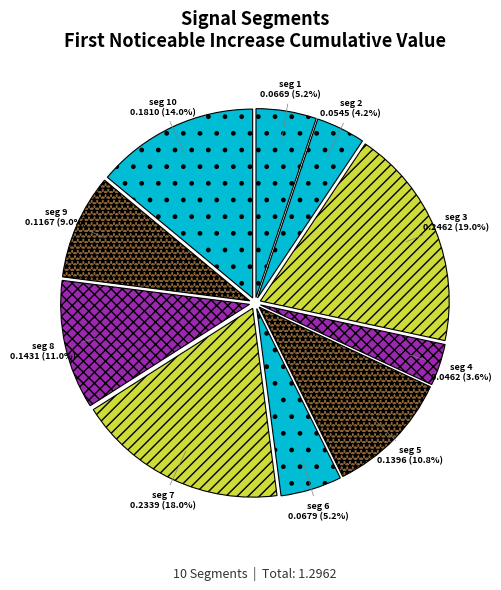

Which category has the smallest portion of the pie?

signal segment 4